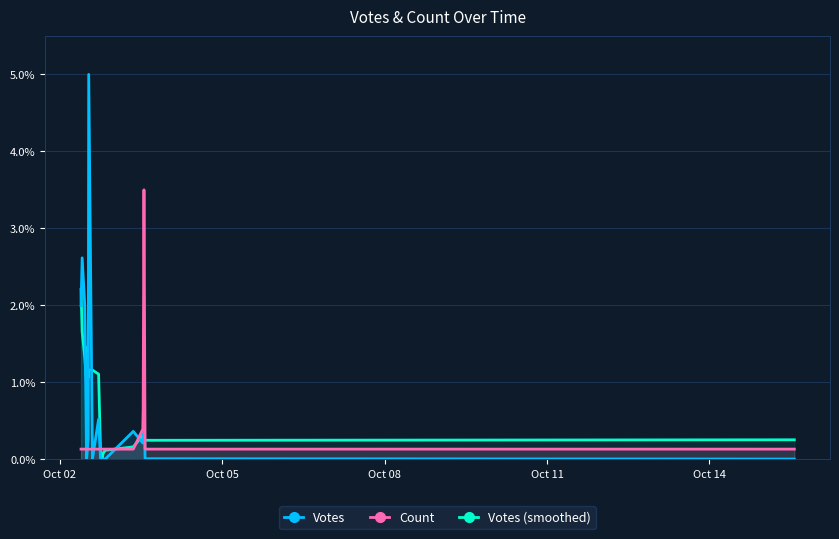

Which series has the largest range (max minus min)?

Votes